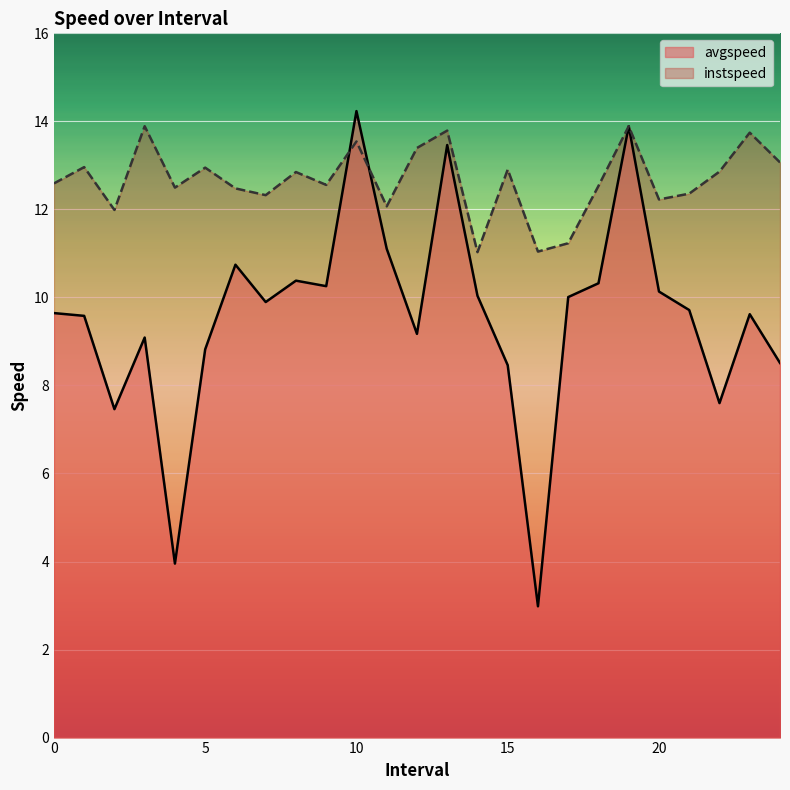

In instspeed, how many points are higher than both neighbors (excluding endpoints)?

9